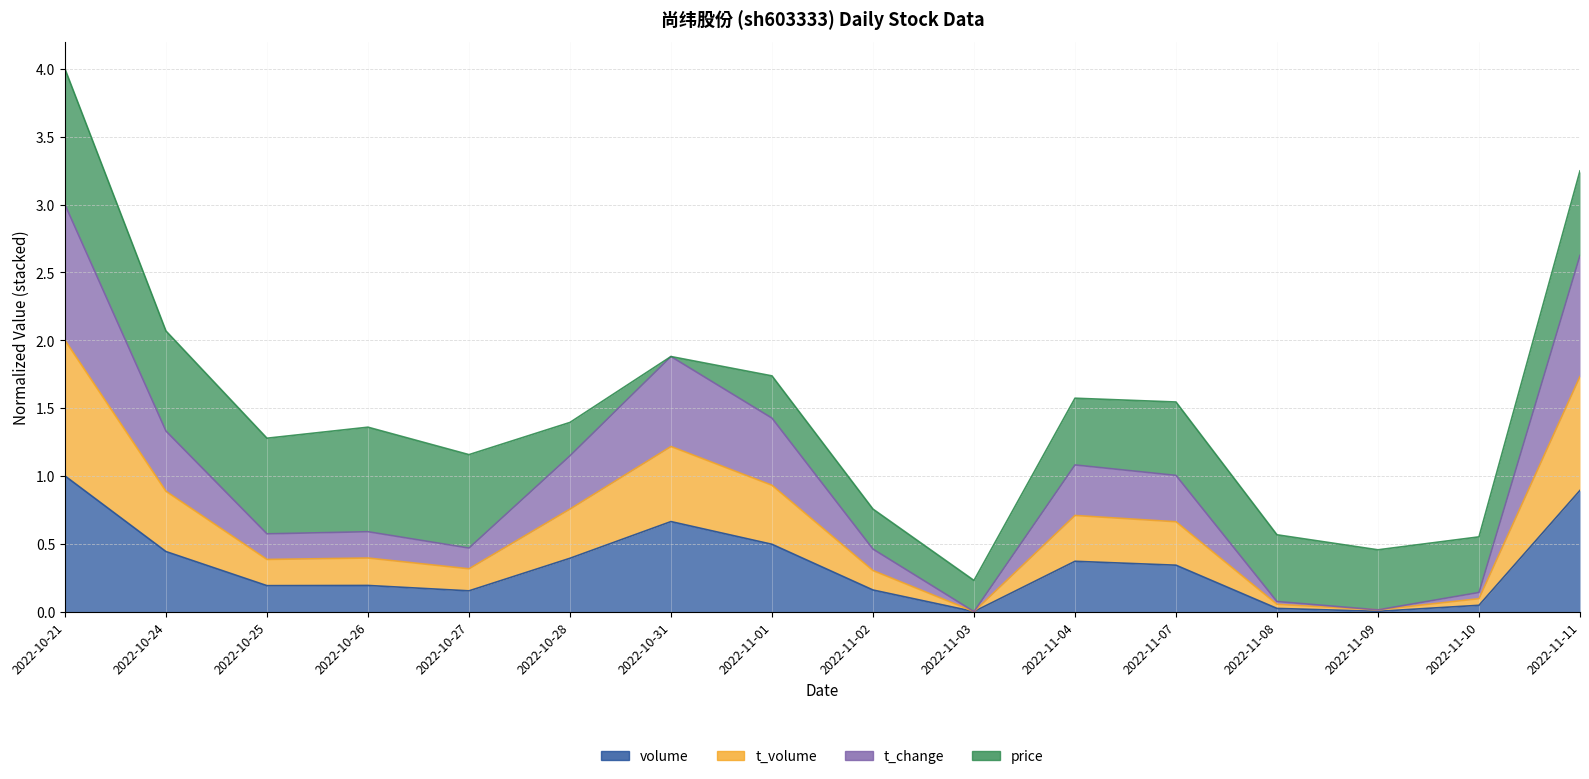

What is the sum of all volume values?

5.4